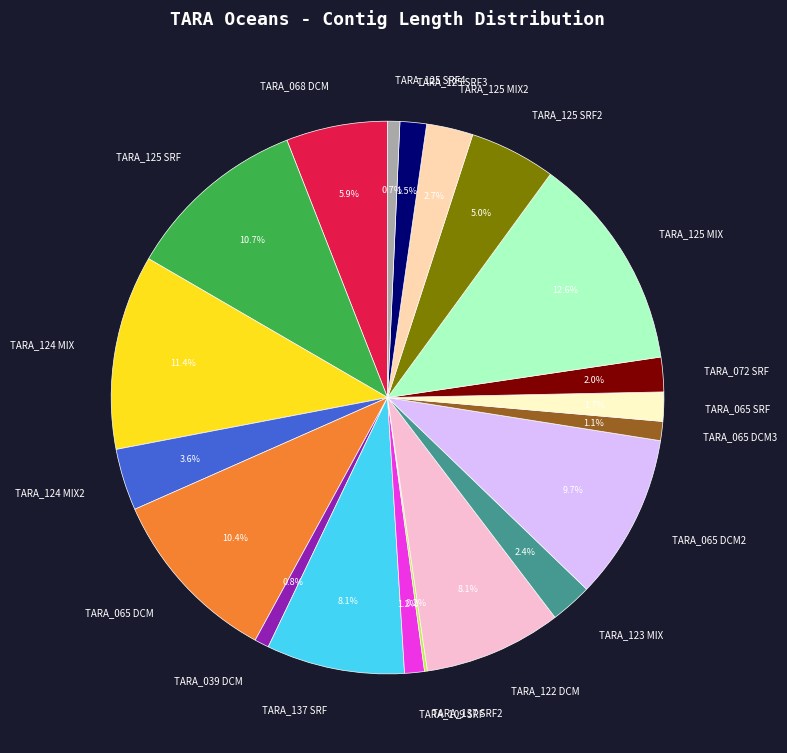

Which slice is the largest?

TARA_125 MIX